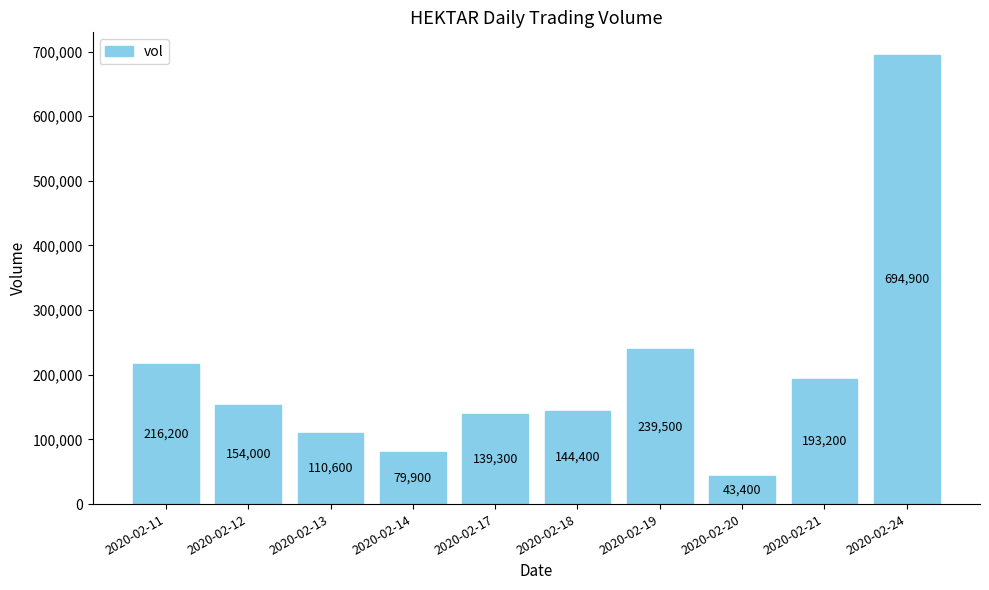

What is the value of the 2nd bar from the left?

154000